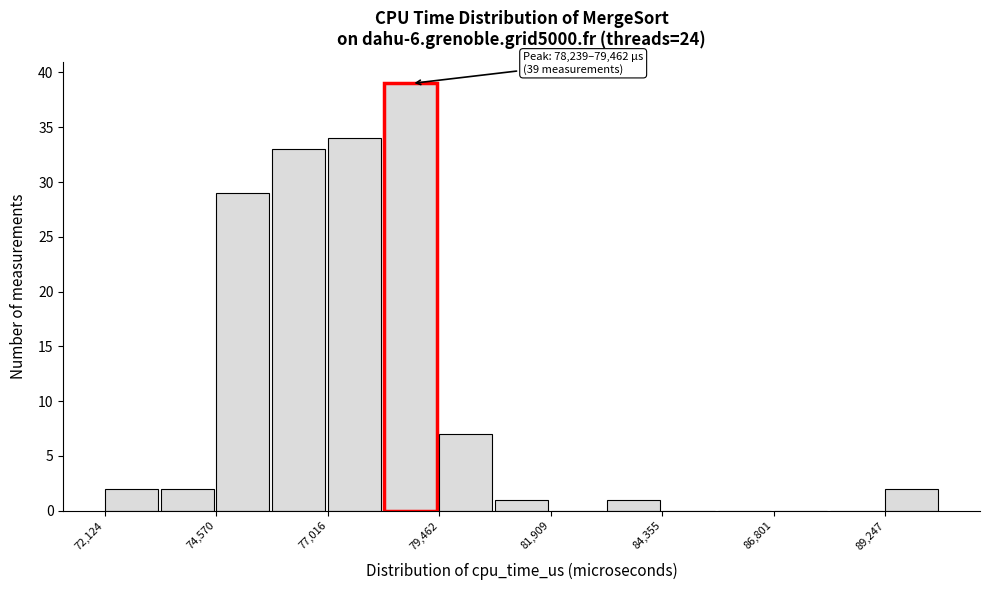

Read against the x-axis, roughly where is the centre of the tallest bar?

79000